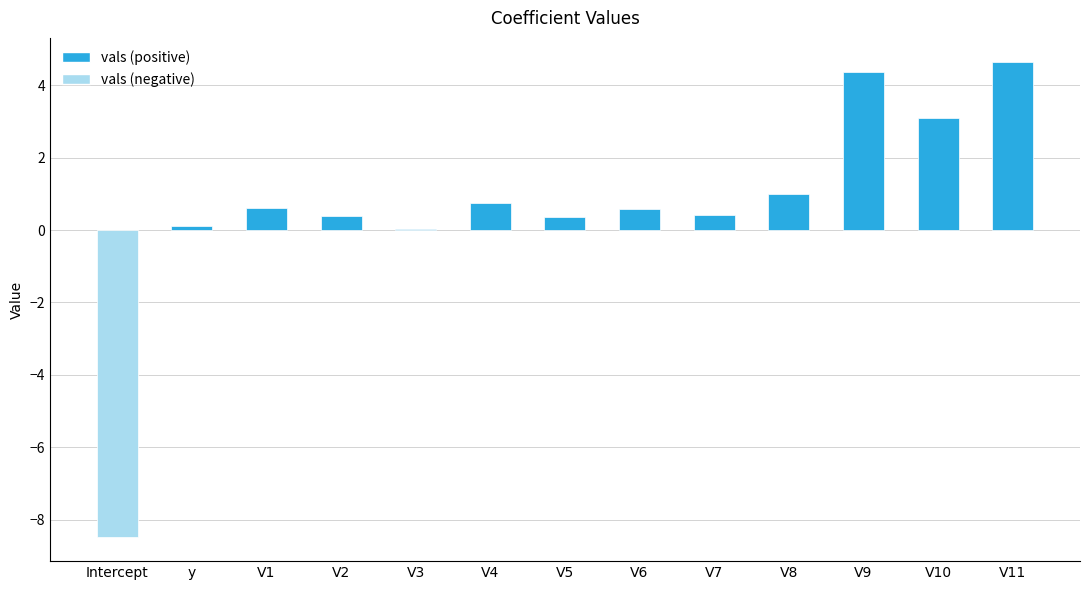

Between V9 and V10, which is larger?

V9